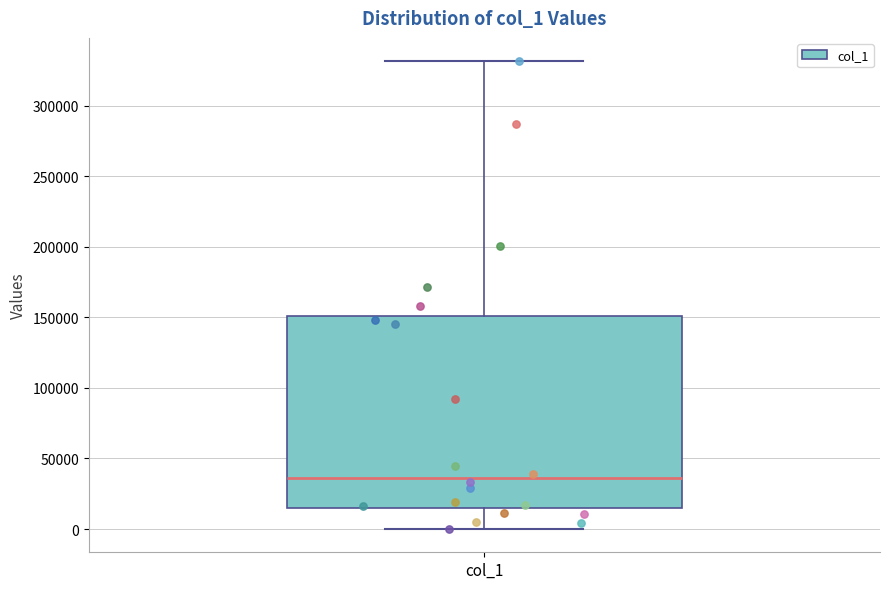

Where is the lower edge of the box for col_1 on the y-axis? The values are not printed on the chart, so give them approximately, as read against the axis.

15000